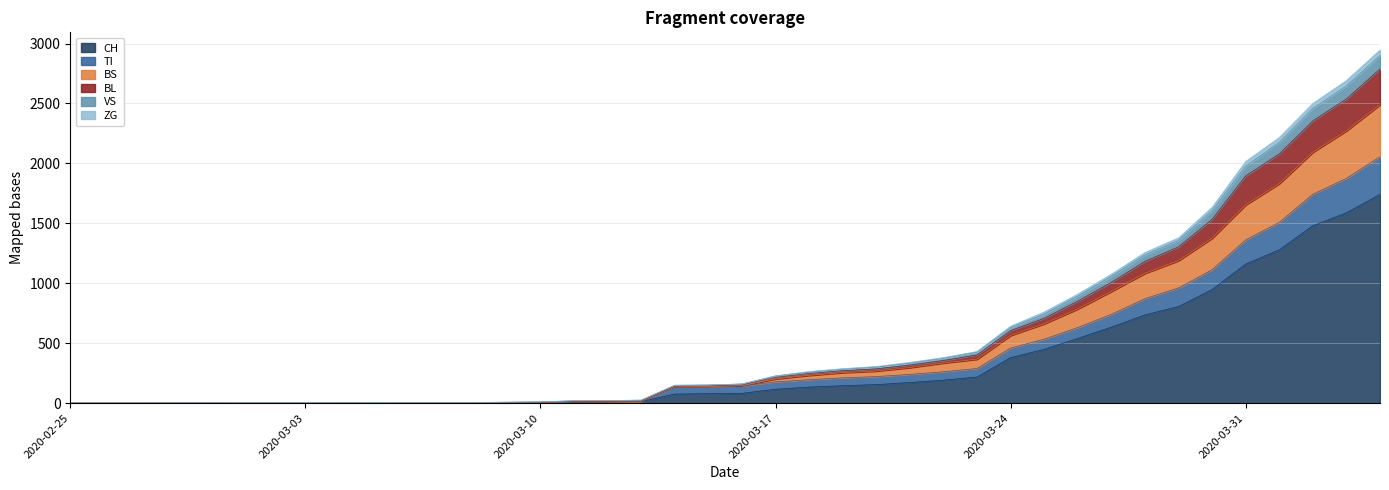

How many categories are shown in the chart?

40